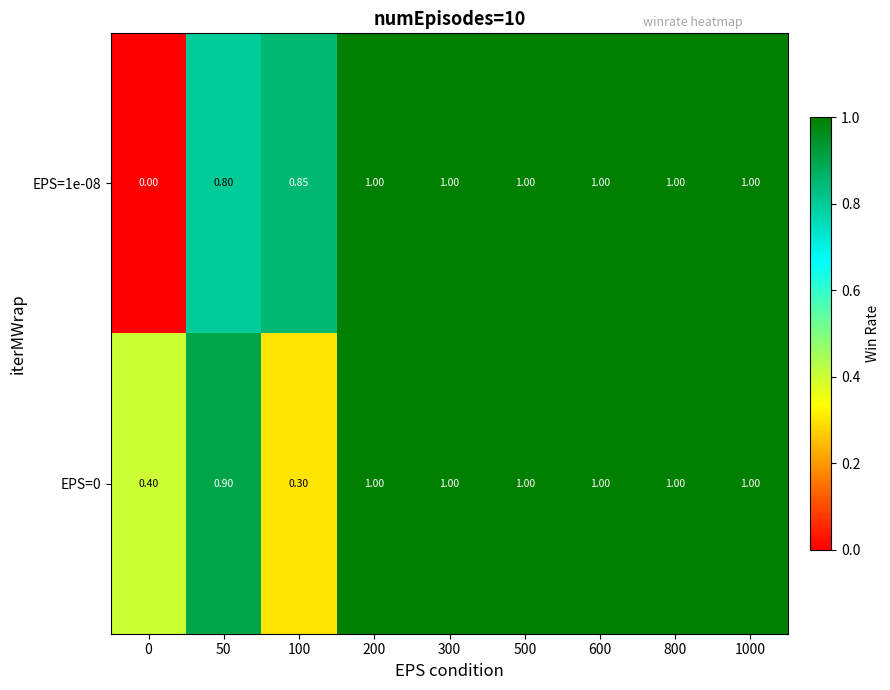

Is the value of EPS=0 at 100 greater than the value of EPS=1e-08 at 200?

No